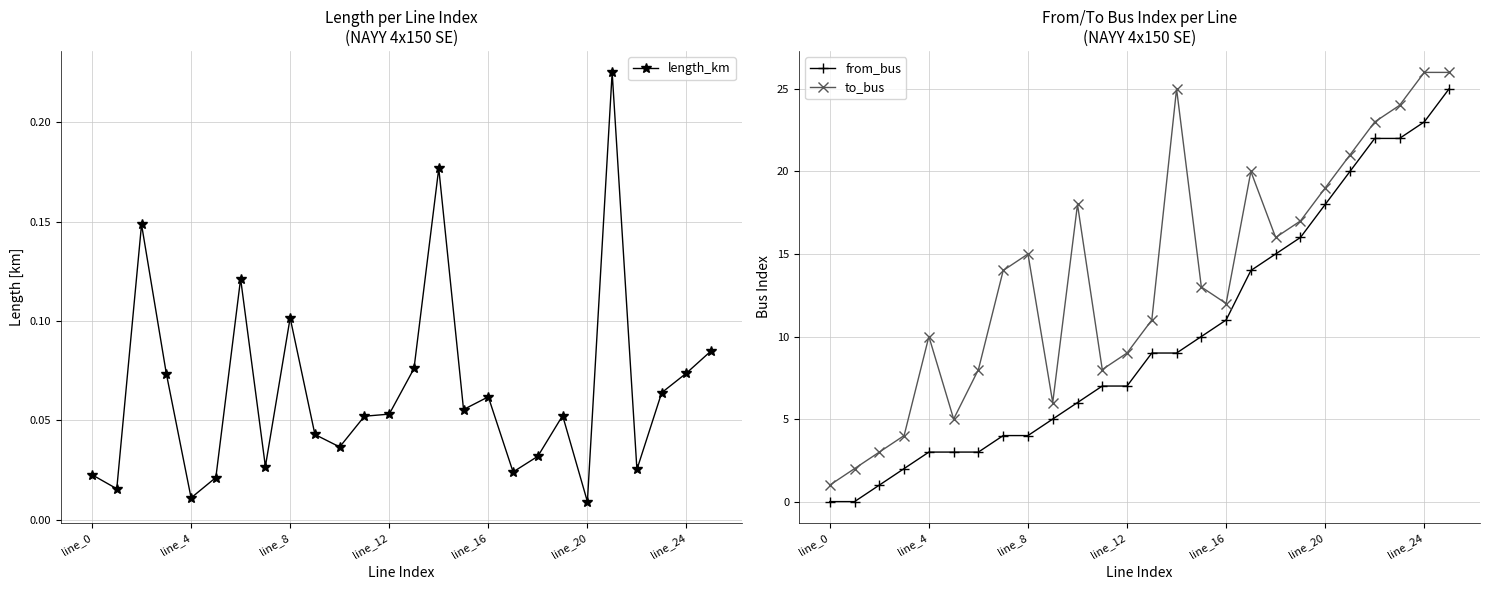

True or false: to_bus and from_bus intersect in this chart.

False